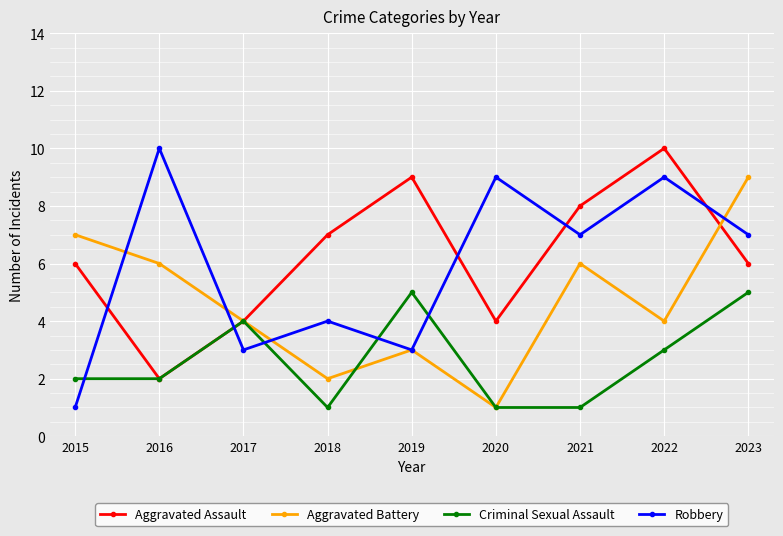

At which category is the sum across all series the highest?

2023